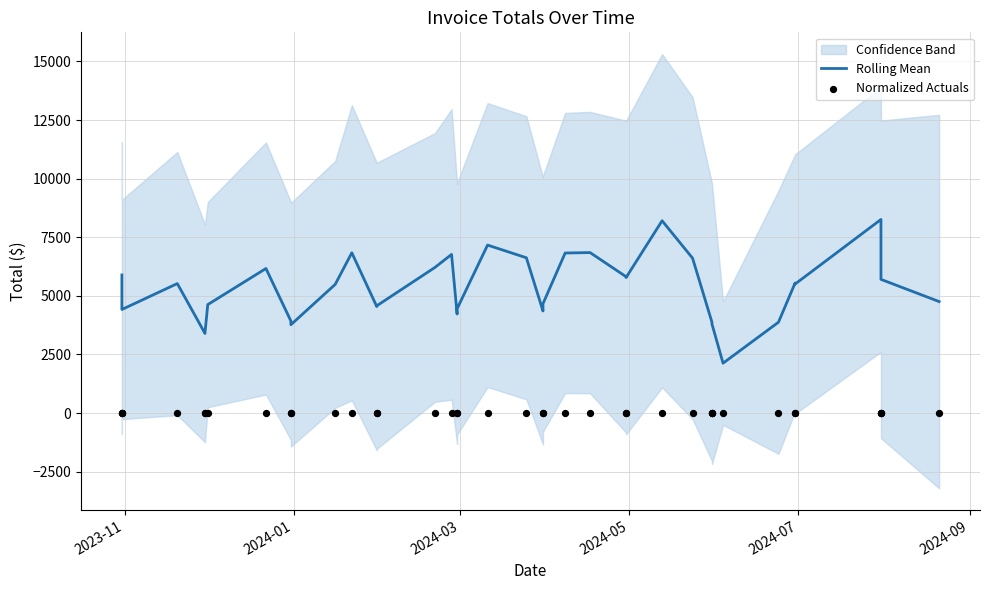

Is the value of Rolling Mean at 2024-07 greater than the value of Normalized Actuals at 24?

Yes